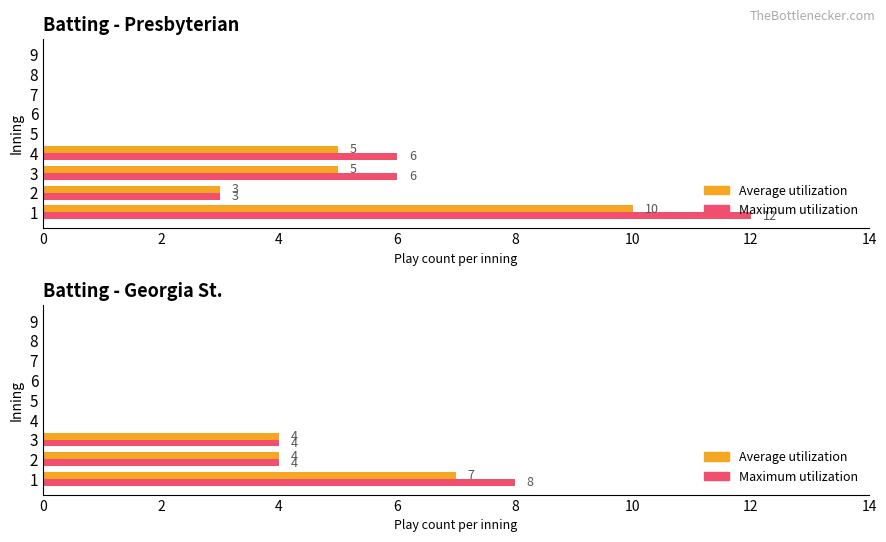

What is the maximum value for Maximum utilization?

8